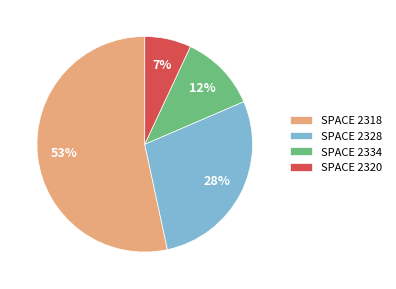

True or false: SPACE 2320 accounts for 7% of the total.

True